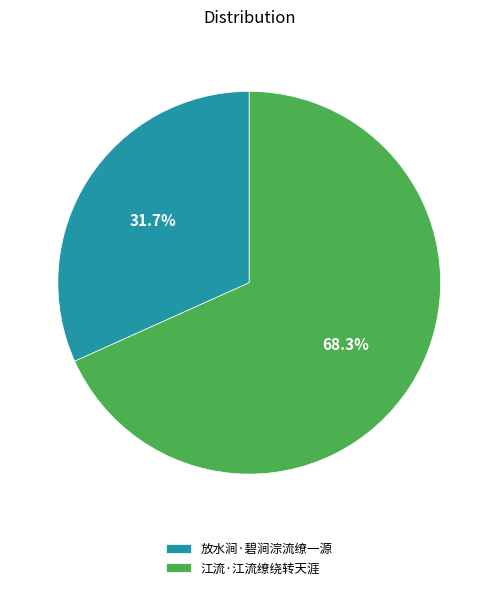

Rank the categories by value from lowest to highest.

放水涧·碧涧淙流缭一源, 江流·江流缭绕转天涯